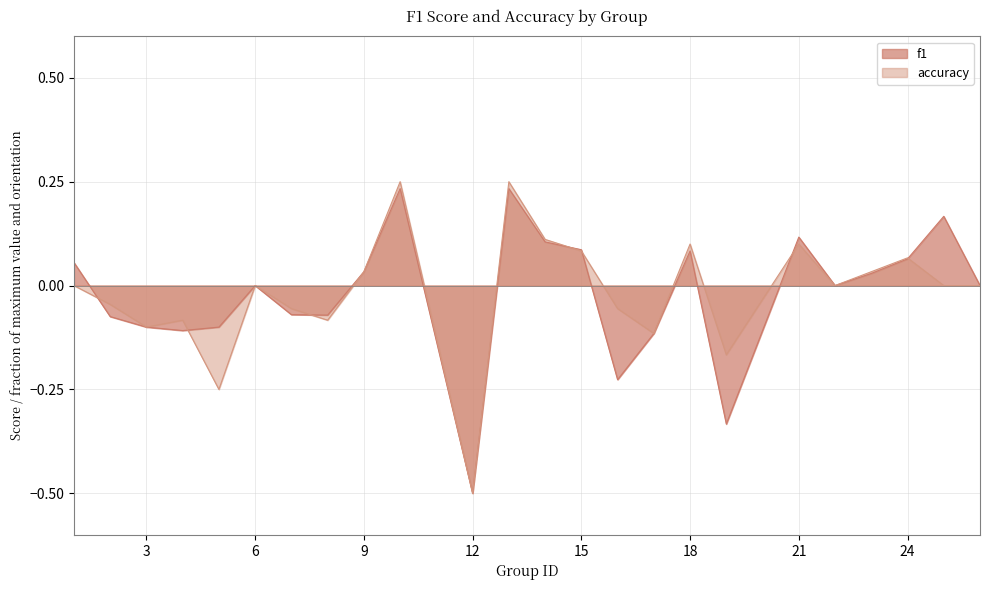

At which label does accuracy reach its minimum?

12